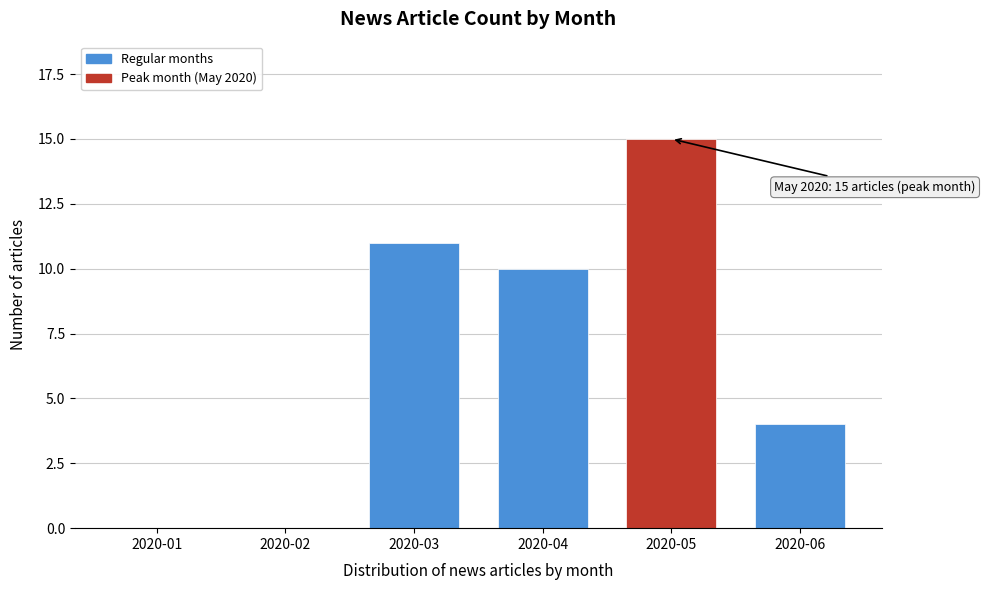

Reading left to right, transcribe all the data shown in this chart.

2020-01=0	2020-02=0	2020-03=11	2020-04=10	2020-05=15	2020-06=4